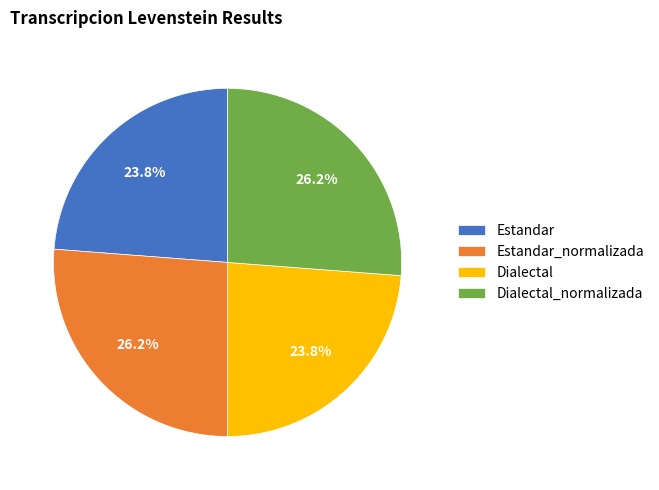

What percentage do Dialectal_normalizada and Estandar together represent?

50.0%